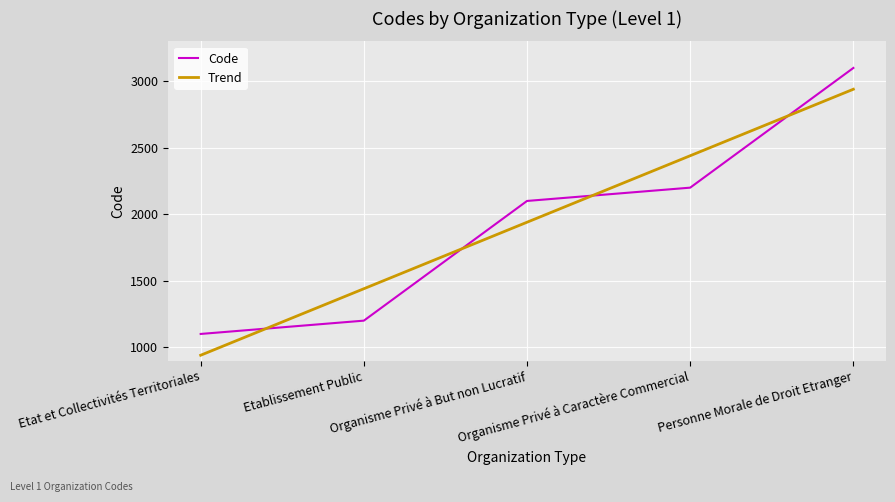

How many values in the Trend series exceed 1940?

3